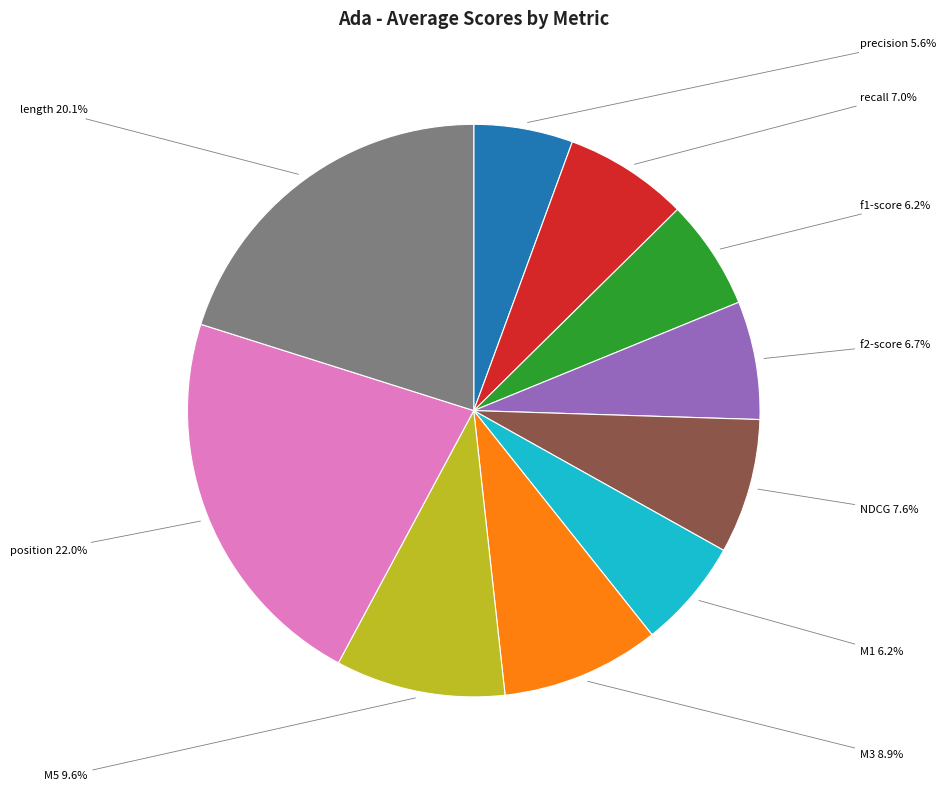

How many slices are in this pie chart?

10